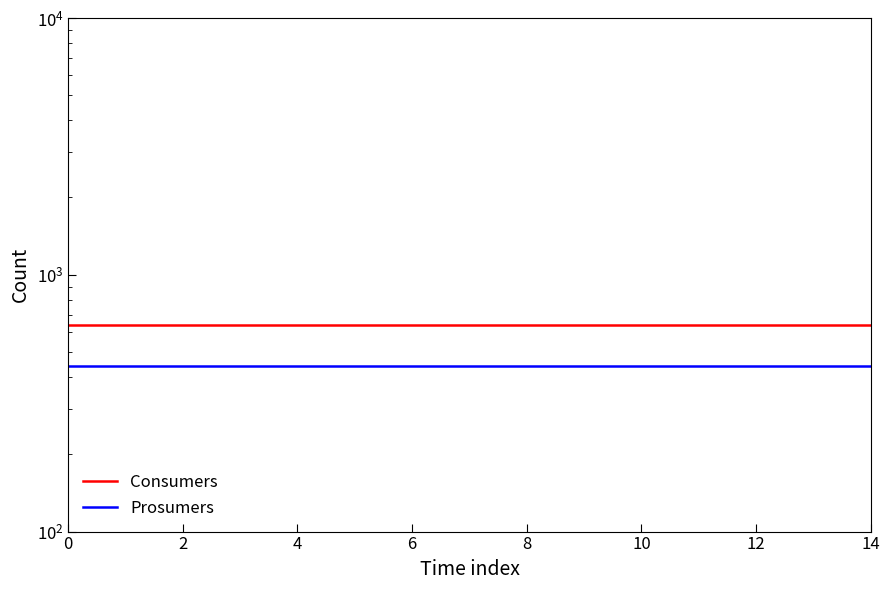

Between 9 and 8, which is larger?

9